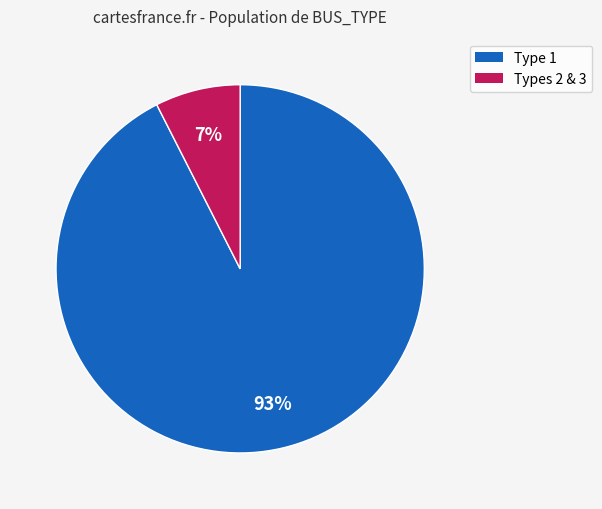

Which category accounts for the majority?

Type 1